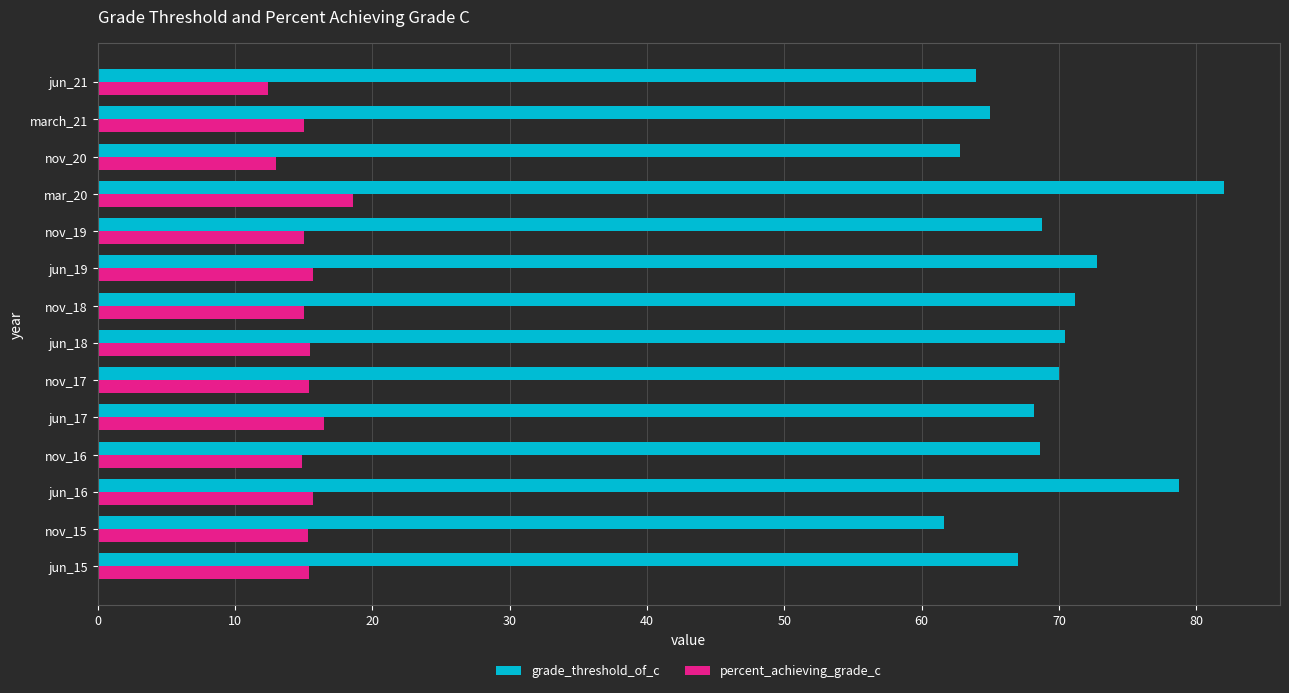

What is the greatest value displayed?

82.0